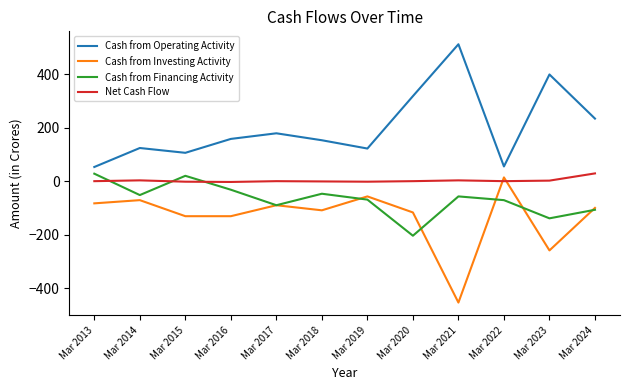

Which series has the largest total across all categories?

Cash from Operating Activity